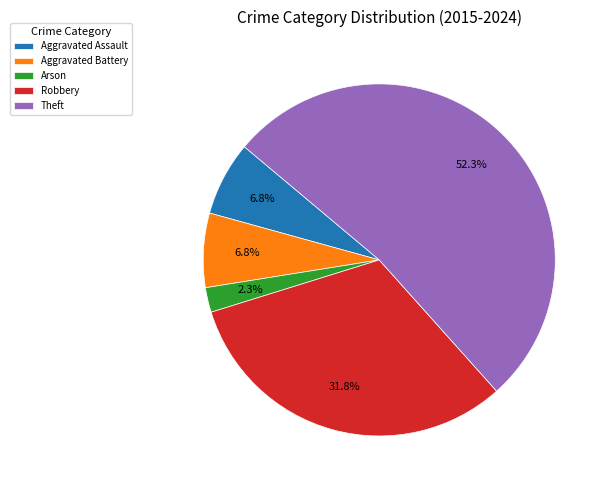

Combined, what portion of the pie is Aggravated Assault and Robbery?

38.6%